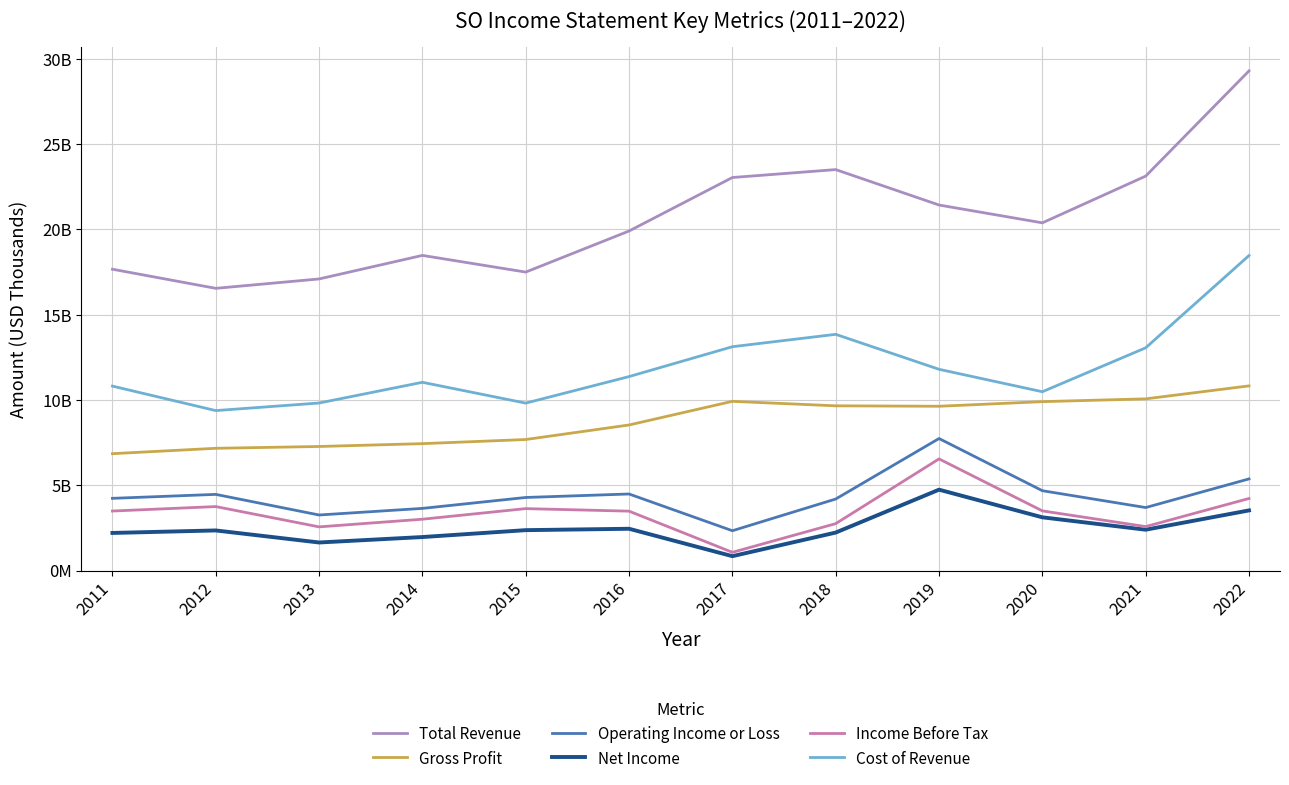

In Net Income, how many points are lower than both neighbors (excluding endpoints)?

3